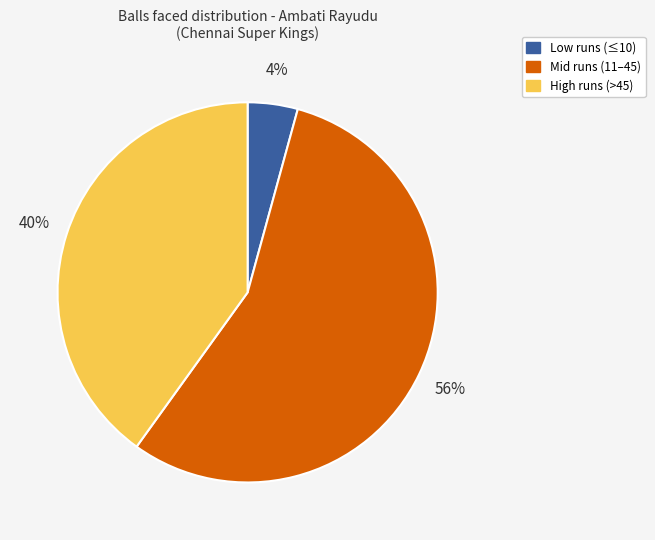

The High runs (>45) slice represents 54% of the pie. True or false?

False